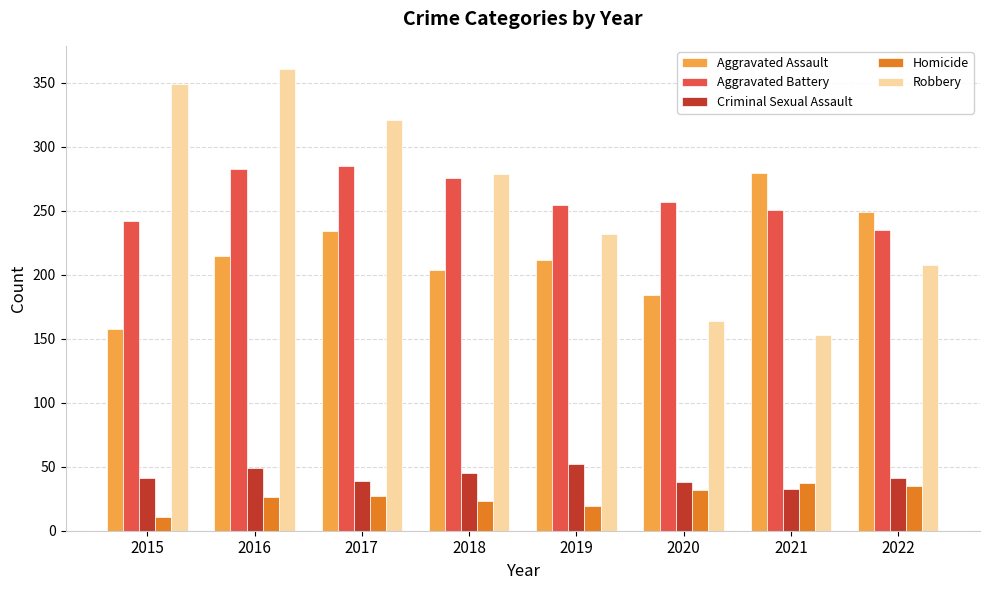

What is the total value across all series at 2016?

934